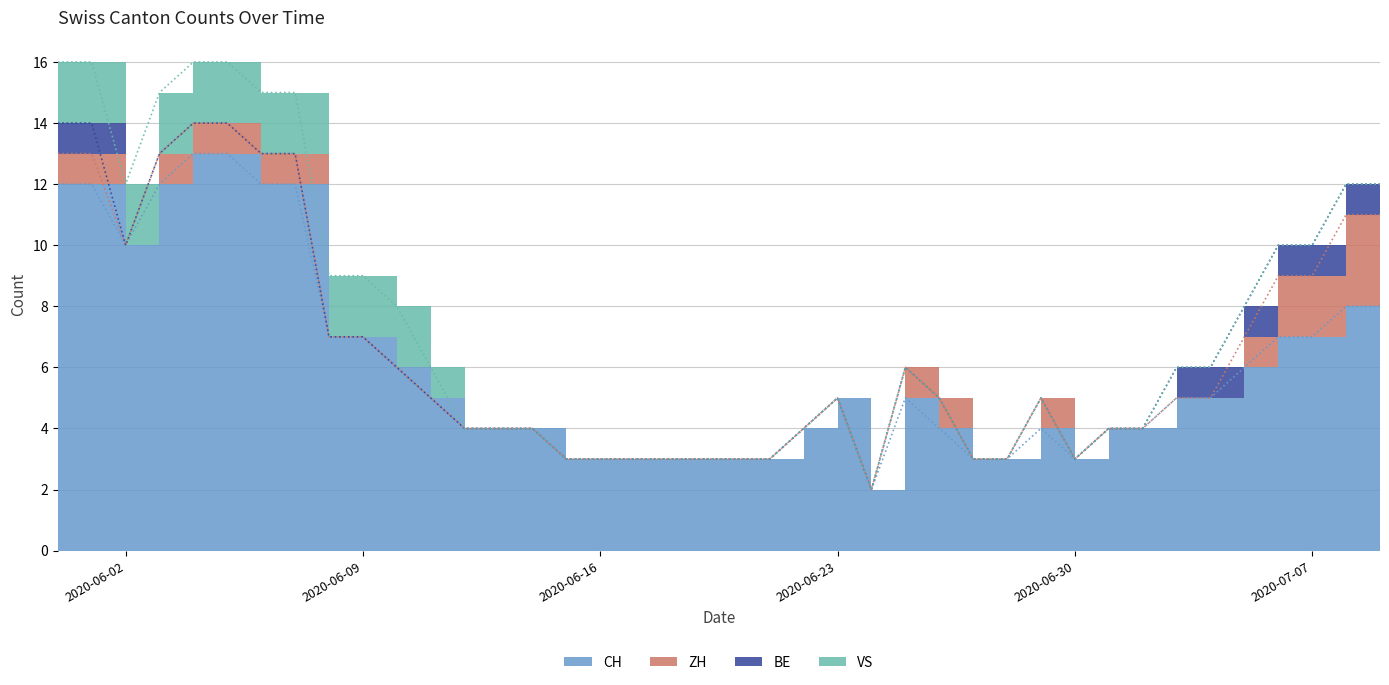

Read the ZH value at 2020-06-25.

1